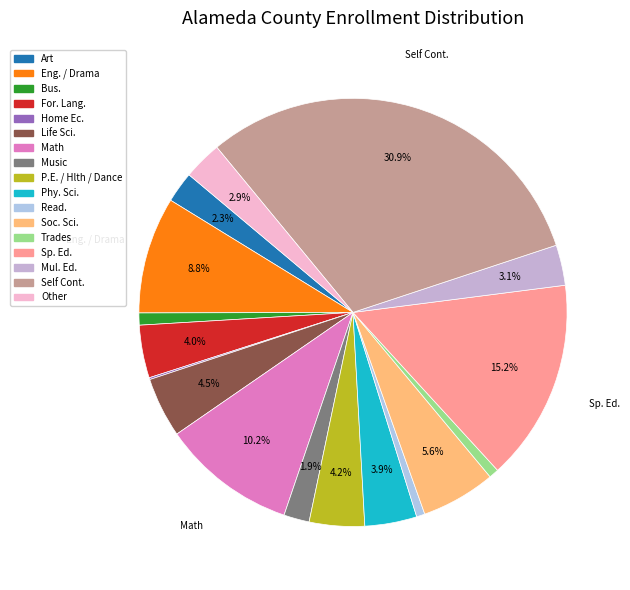

What is the largest slice in the pie chart?

Self Cont.